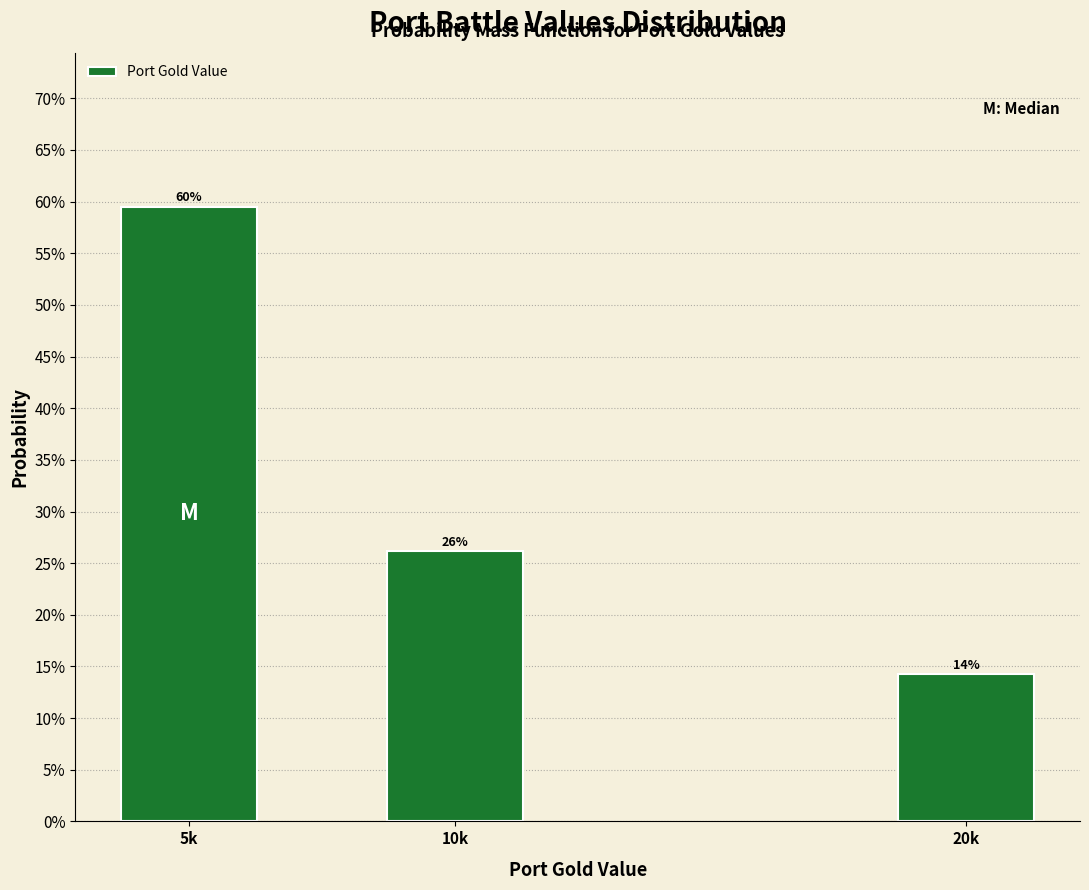

Are the bars horizontal?

No